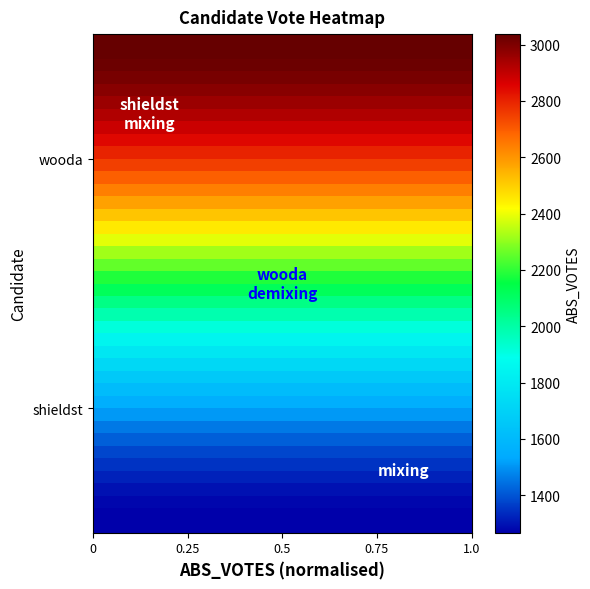

Count the number of data series in this chart.

40